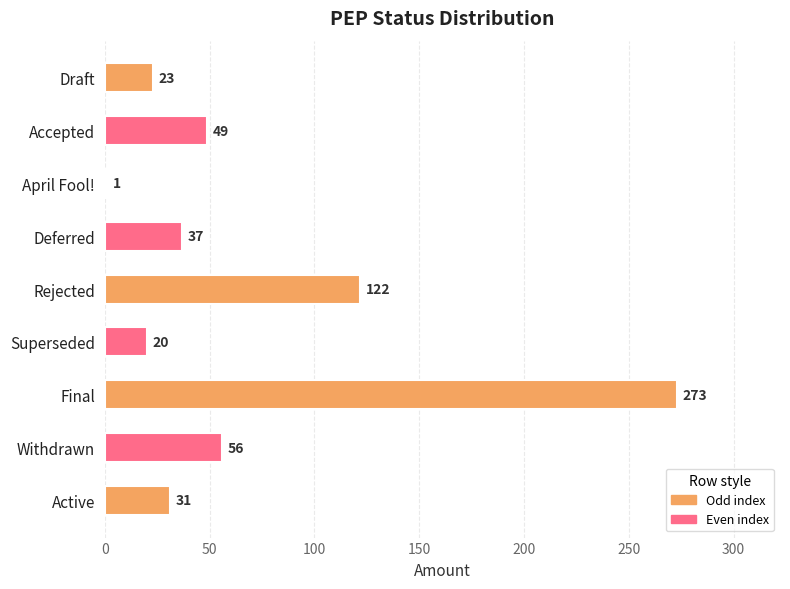

Where is the data nearest to the value 137?

Rejected